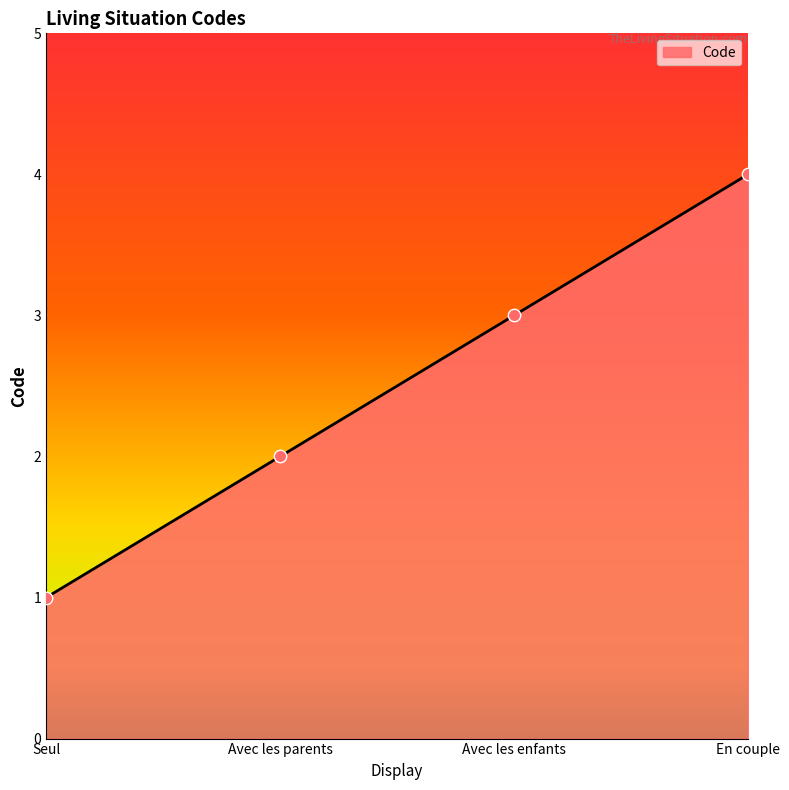

Which has a higher value, En couple or Avec les parents?

En couple